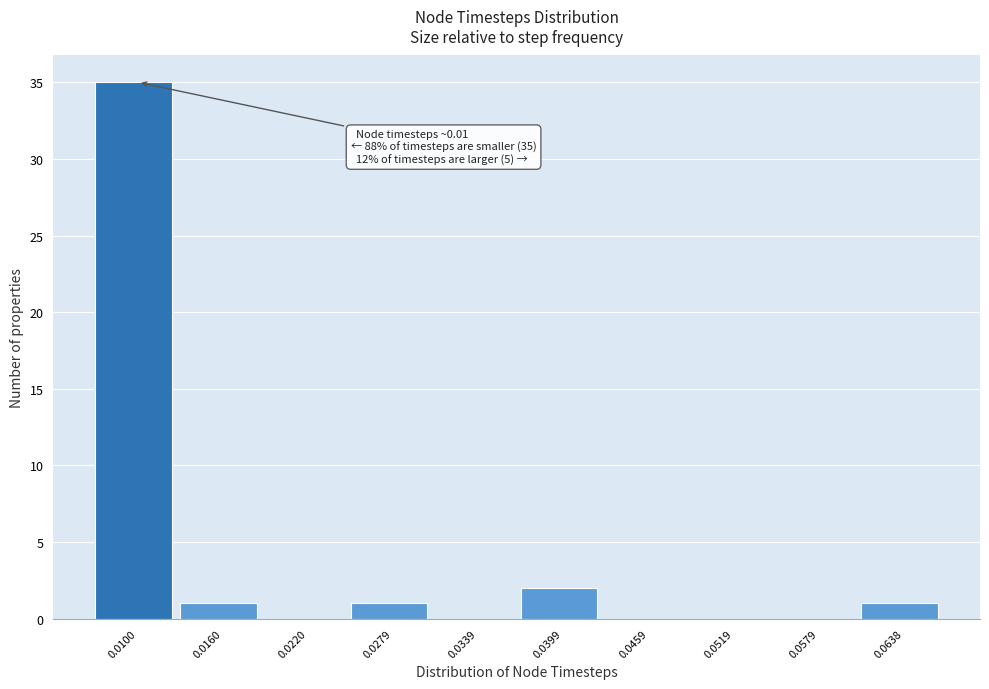

Reading left to right, list all the values displayed in this chart.

0.0100=35	0.0160=1	0.0220=0	0.0279=1	0.0339=0	0.0399=2	0.0459=0	0.0519=0	0.0579=0	0.0638=1